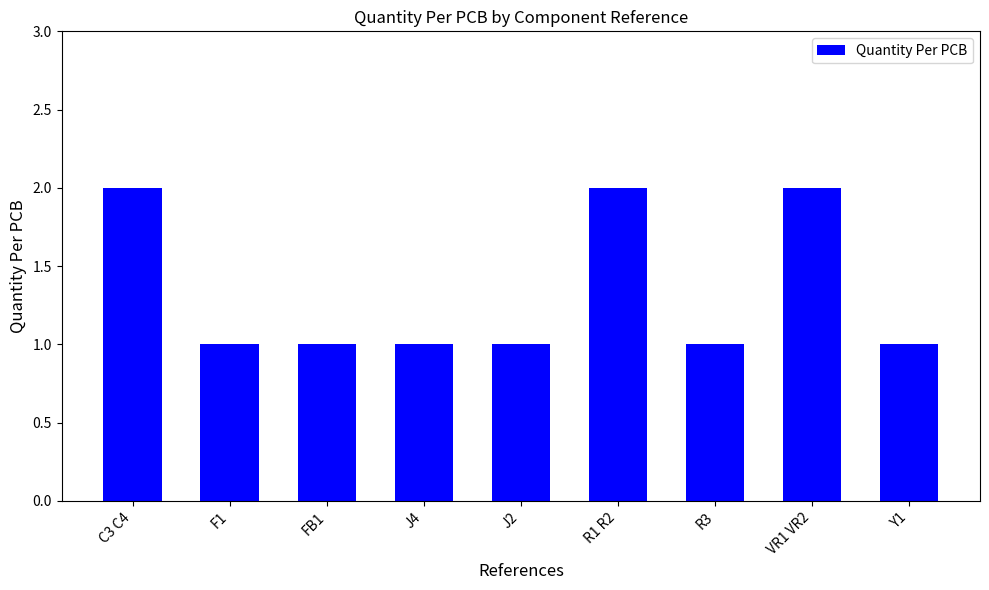

What is the greatest value displayed?

2